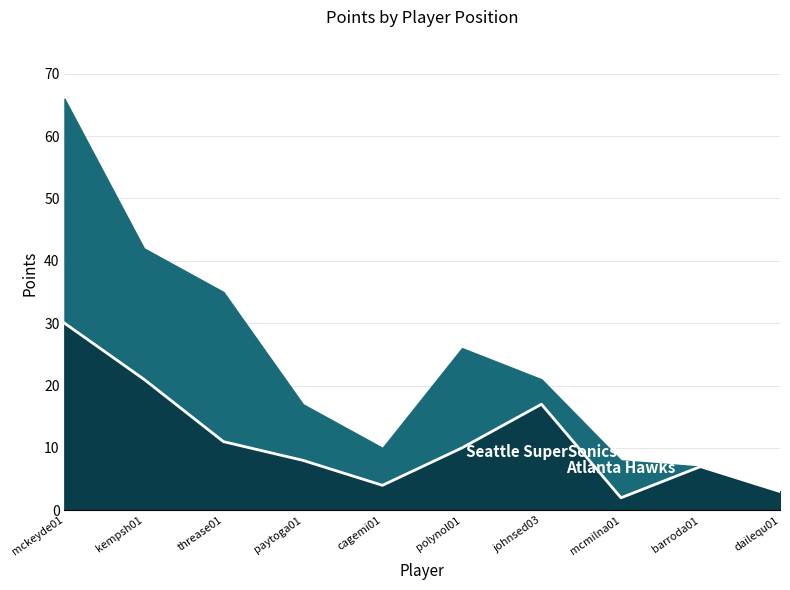

True or false: there are more than 0 points higher than both neighbors.

True